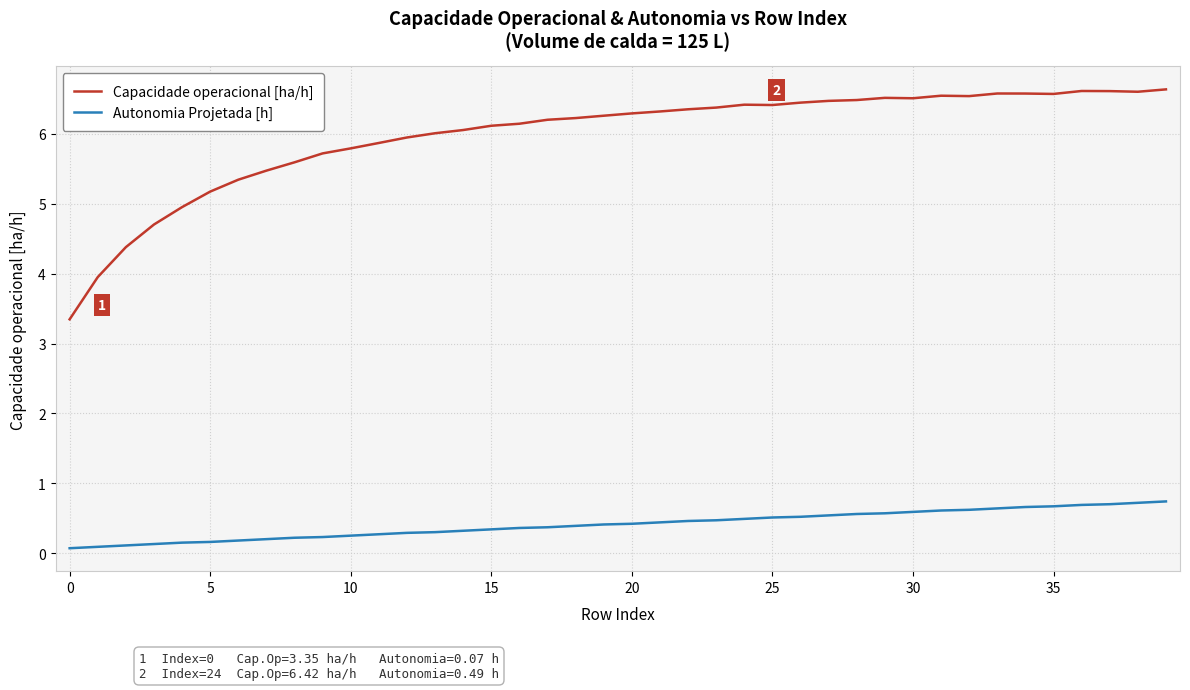

How many lines are shown in the chart?

2